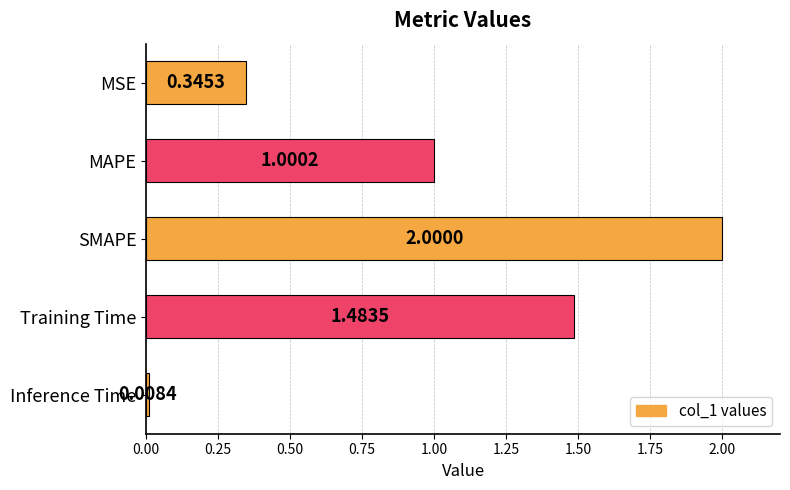

What is the label of the 4th bar from the top?

Training Time